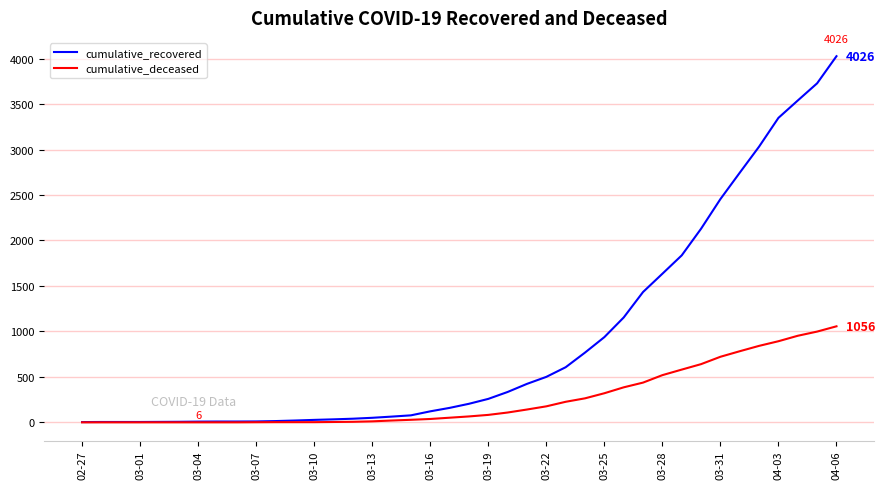

At how many categories does at least one series exceed 3183?

4